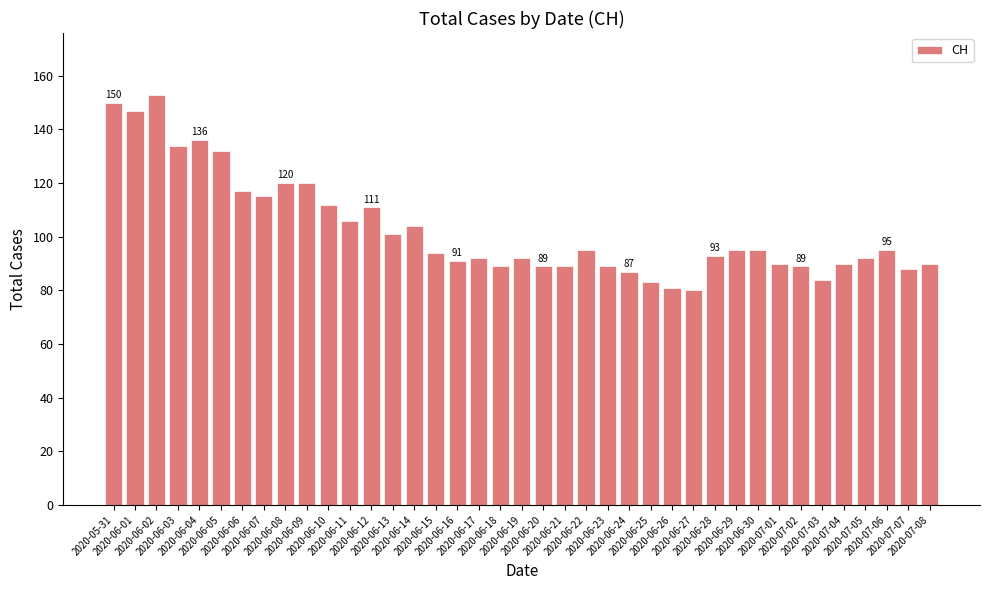

What is the value of the 20th bar from the left?

92